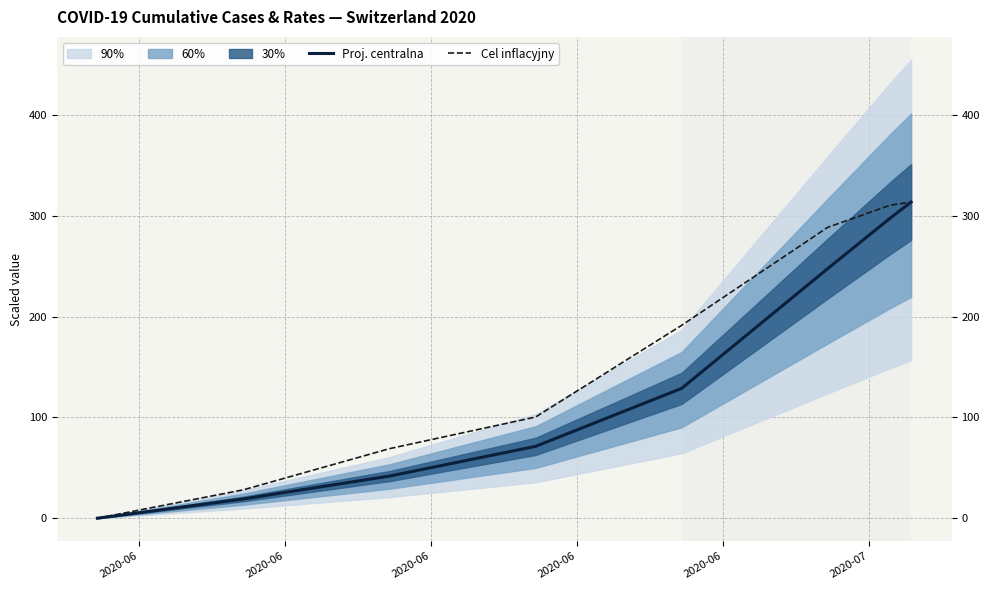

How many lines are shown in the chart?

2